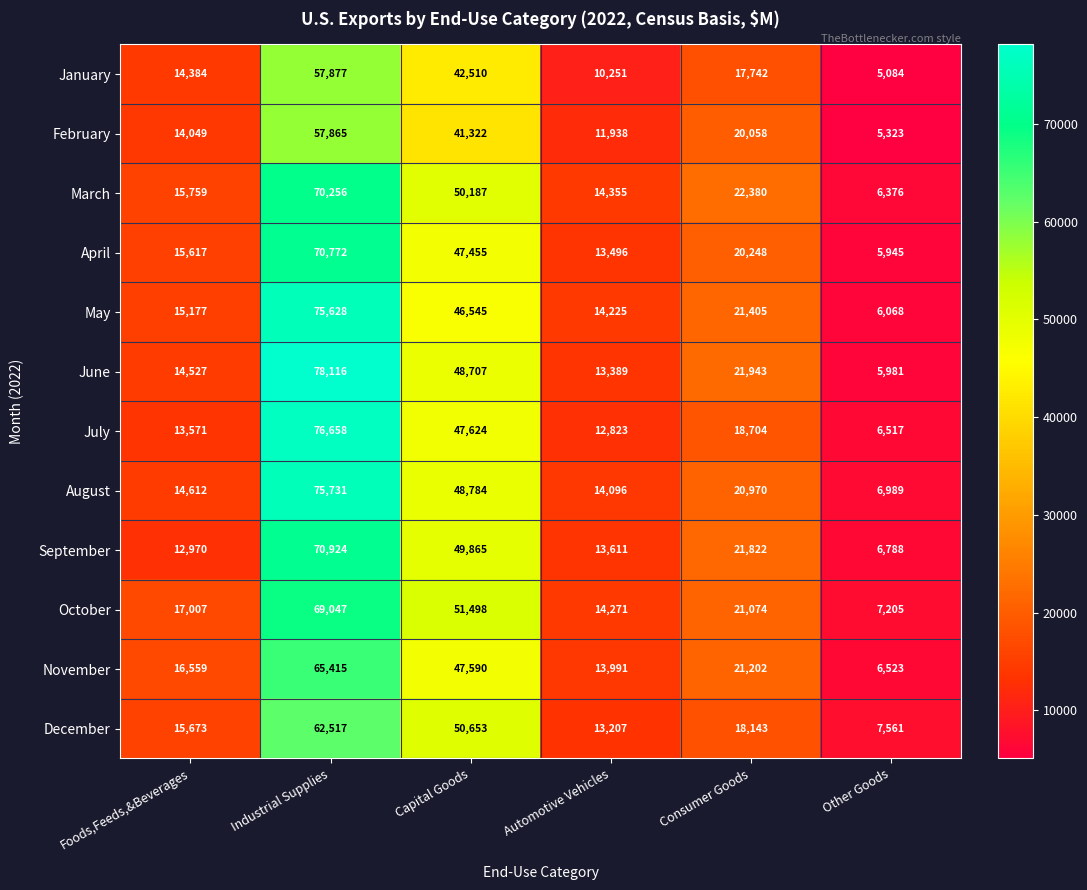

What is the greatest value displayed?

78116